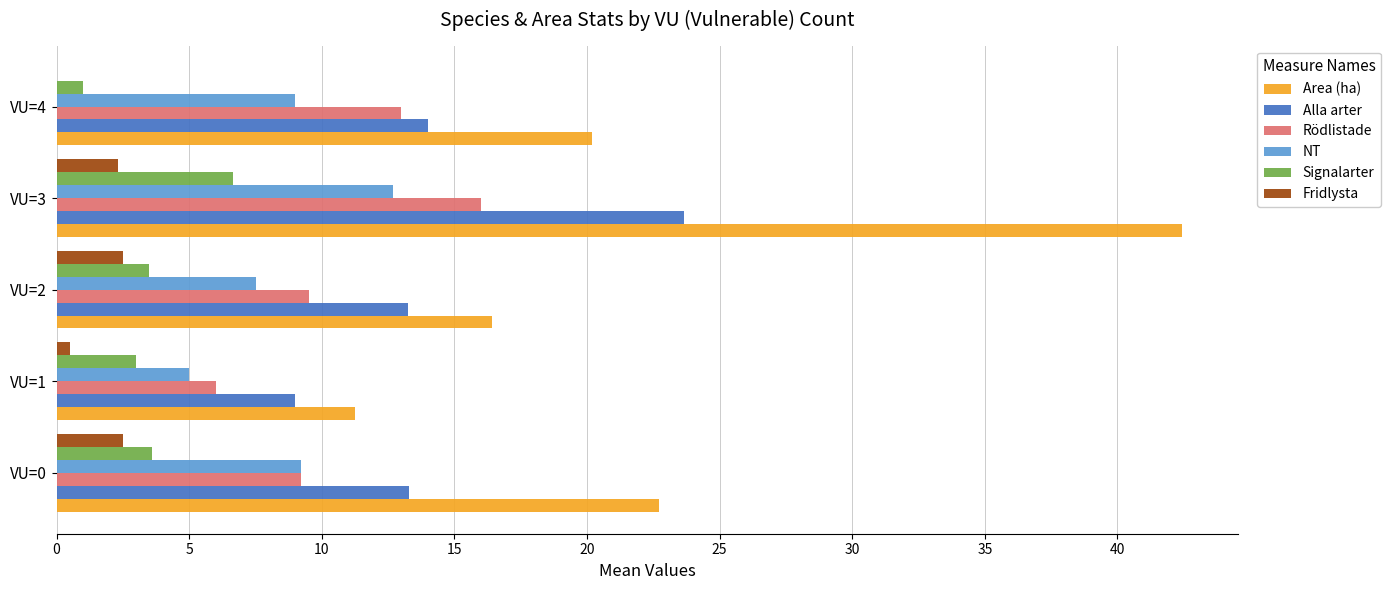

Which series changed the most between VU=1 and VU=4?

Area (ha)